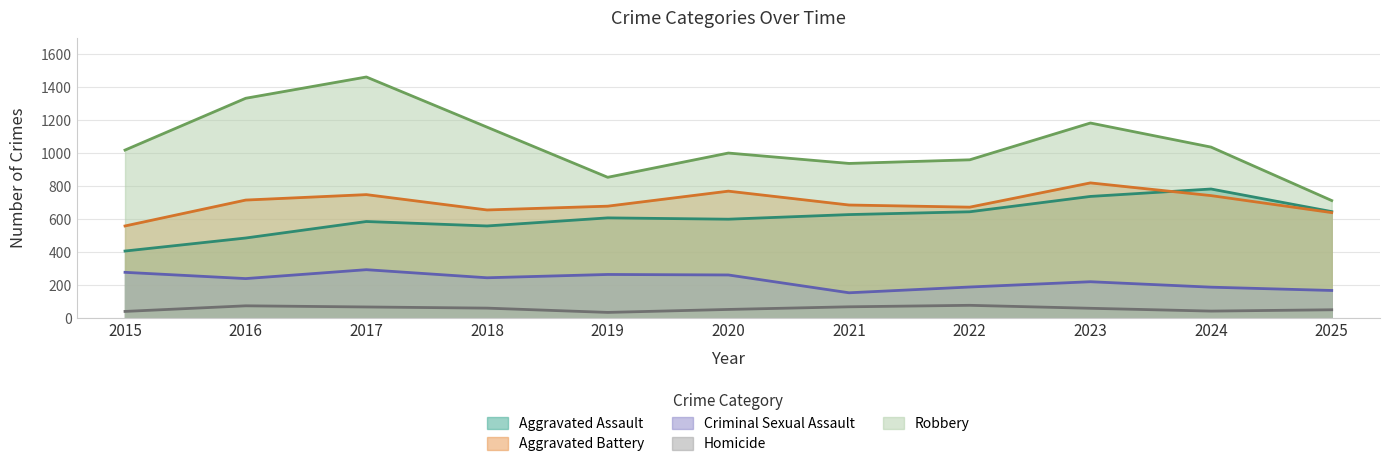

Reading left to right, list all the values displayed in this chart.

Aggravated Assault: 408	487	587	560	609	601	629	646	739	784	647
Aggravated Battery: 560	717	750	657	680	771	687	674	821	744	641
Criminal Sexual Assault: 279	241	295	246	266	263	155	190	222	189	169
Homicide: 42	76	69	62	36	54	70	79	61	44	52
Robbery: 1020	1334	1463	1159	855	1002	939	961	1184	1038	714